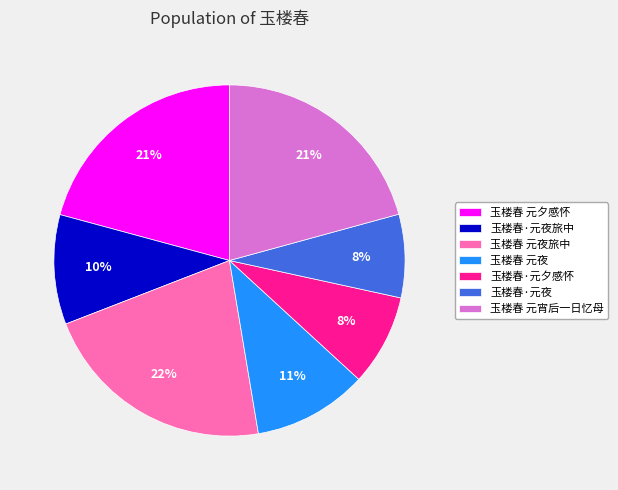

Count the number of slices in the pie.

7